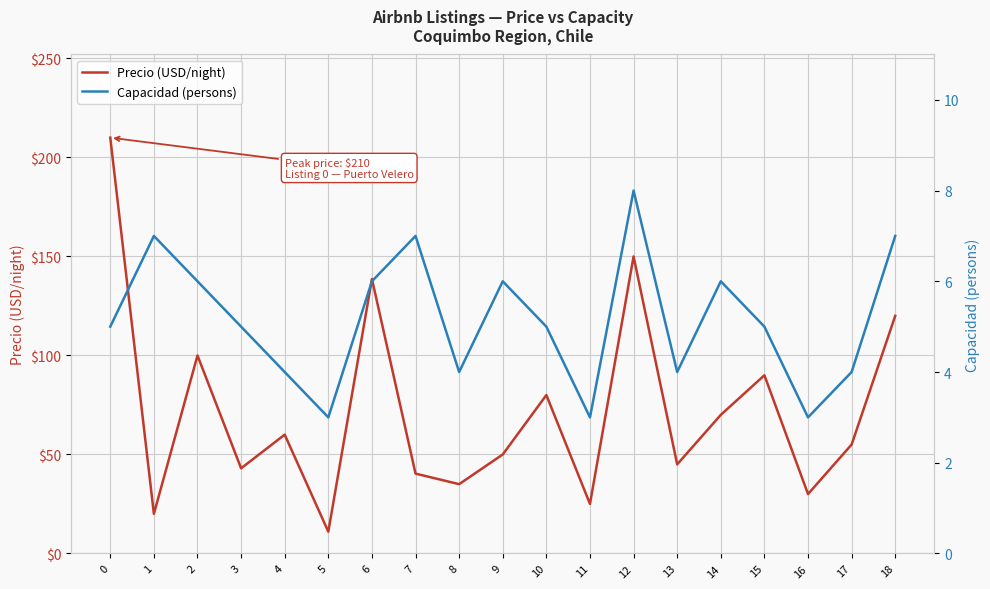

What is the sum of all Precio (USD/night) values?

1373.0